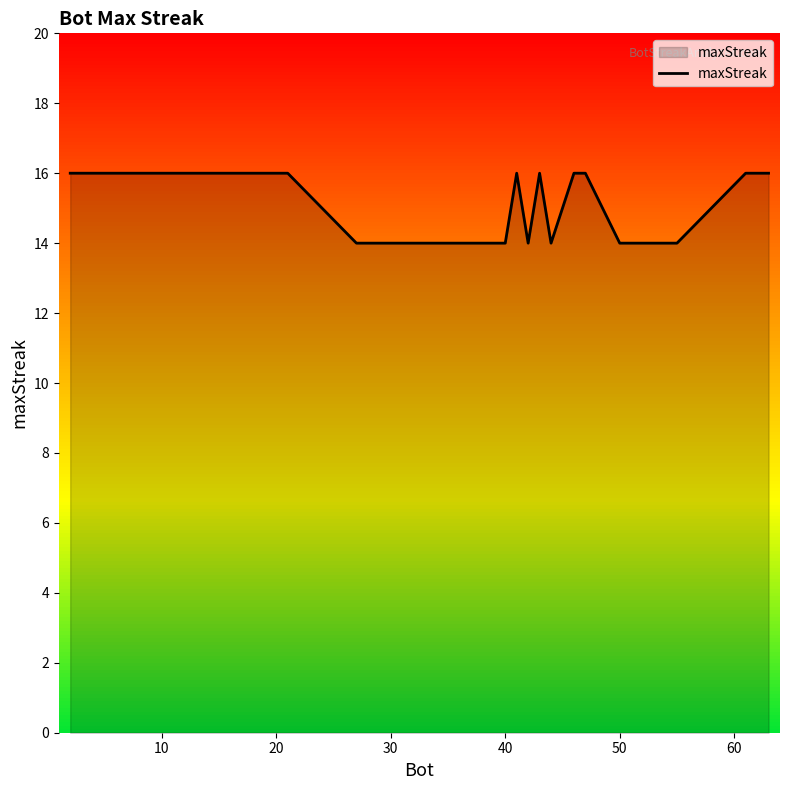

At which category does the data reach its first local peak?

9